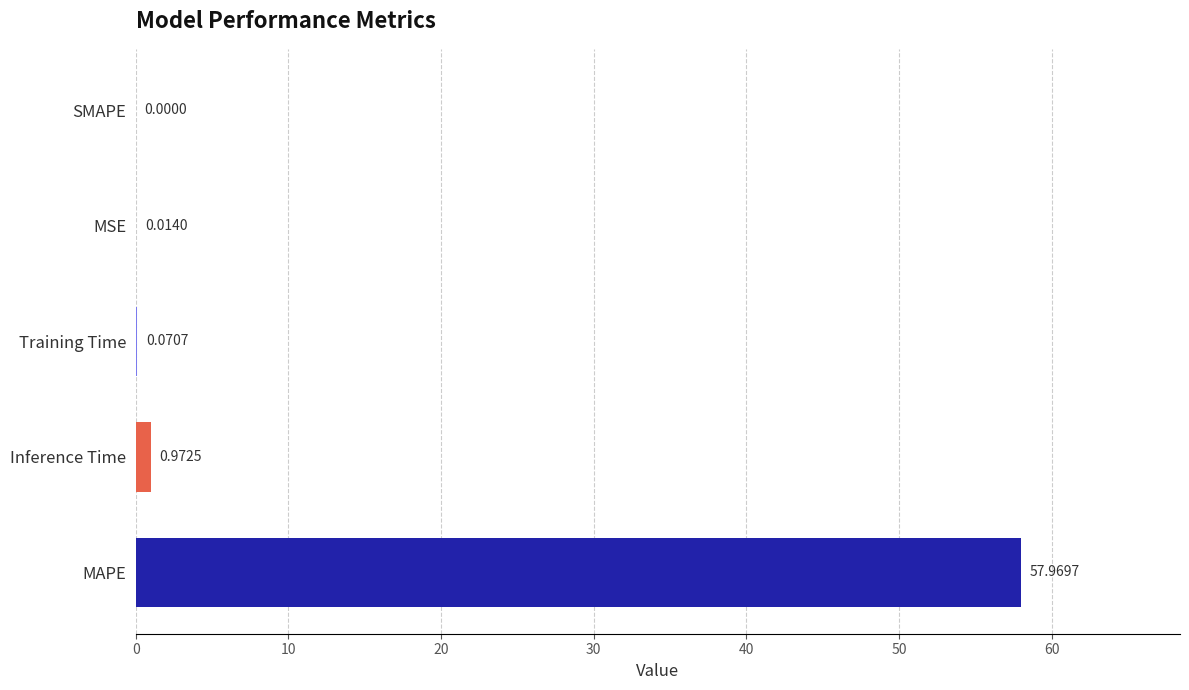

What is the sum of all values?

59.0